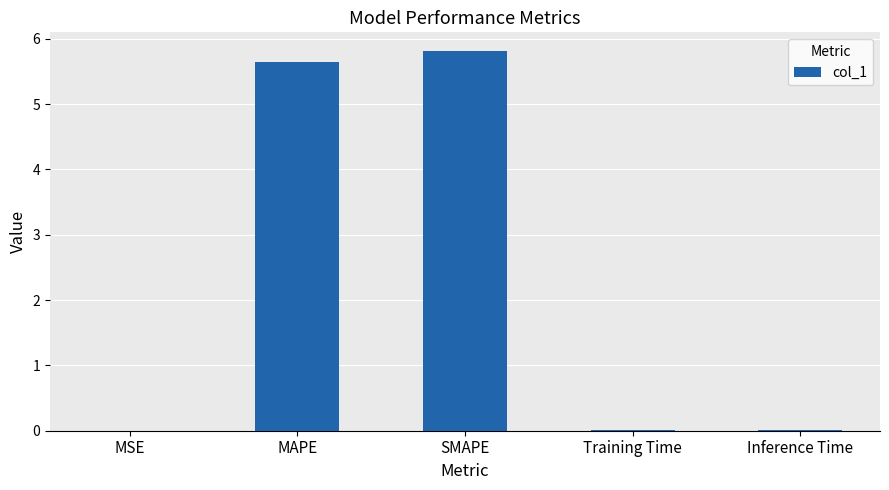

What is the maximum value shown in the chart?

5.8